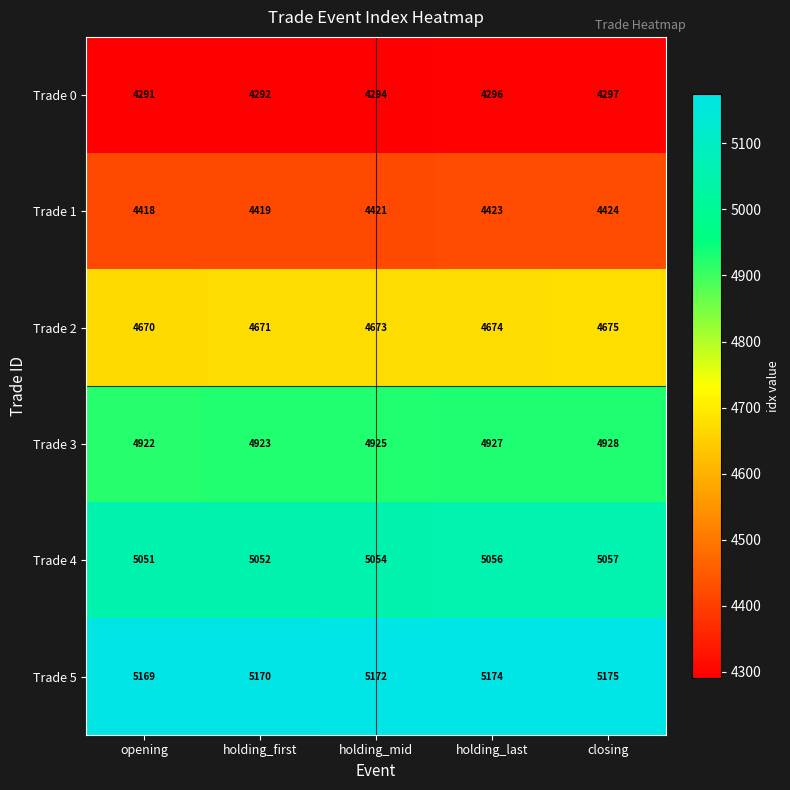

List the series in order of their peak value, lowest first.

Trade 0, Trade 1, Trade 2, Trade 3, Trade 4, Trade 5